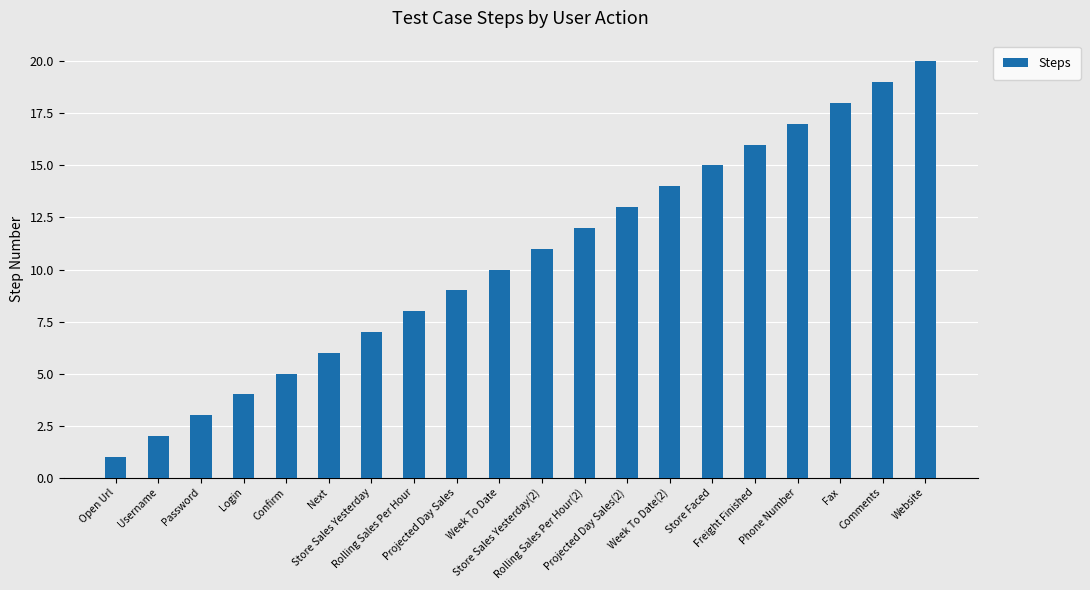

Reading left to right, transcribe all the data shown in this chart.

Open Url=1	Username=2	Password=3	Login=4	Confirm=5	Next=6	Store Sales Yesterday=7	Rolling Sales Per Hour=8	Projected Day Sales=9	Week To Date=10	Store Sales Yesterday(2)=11	Rolling Sales Per Hour(2)=12	Projected Day Sales(2)=13	Week To Date(2)=14	Store Faced=15	Freight Finished=16	Phone Number=17	Fax=18	Comments=19	Website=20